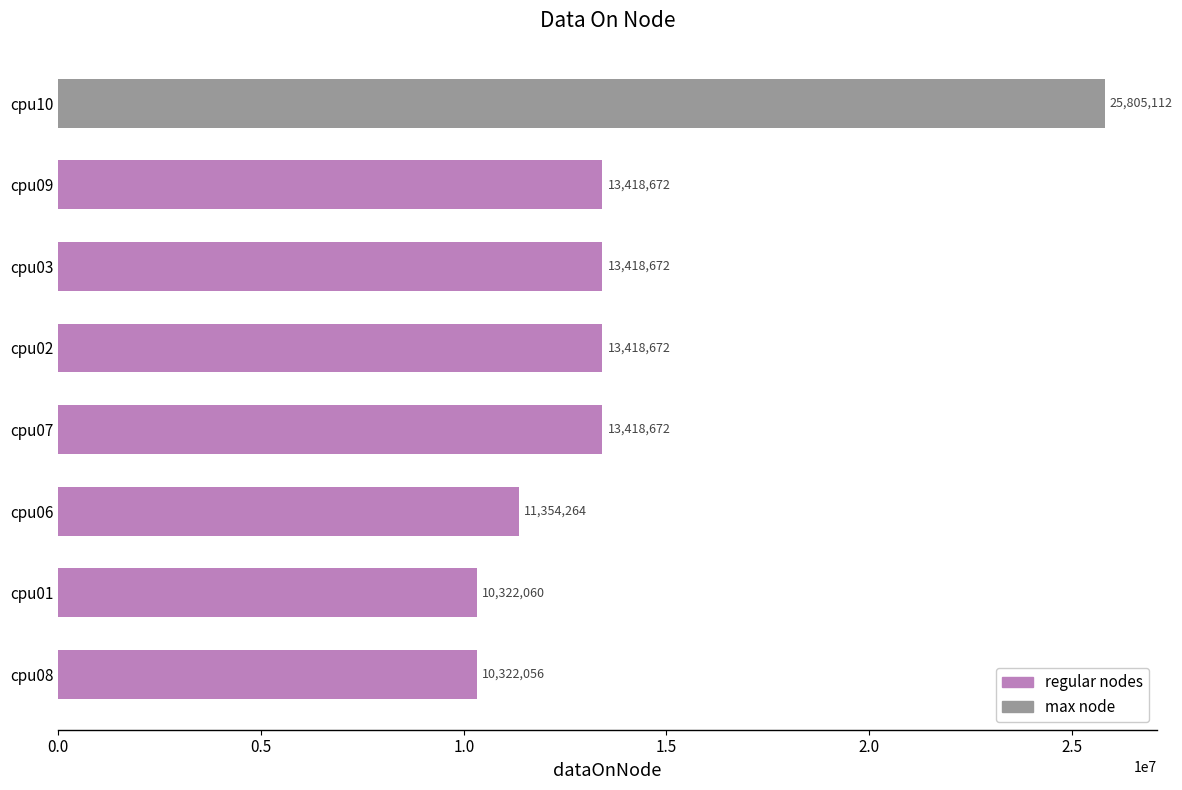

Reading bottom to top, transcribe all the data shown in this chart.

10322056	10322060	11354264	13418672	13418672	13418672	13418672	25805112